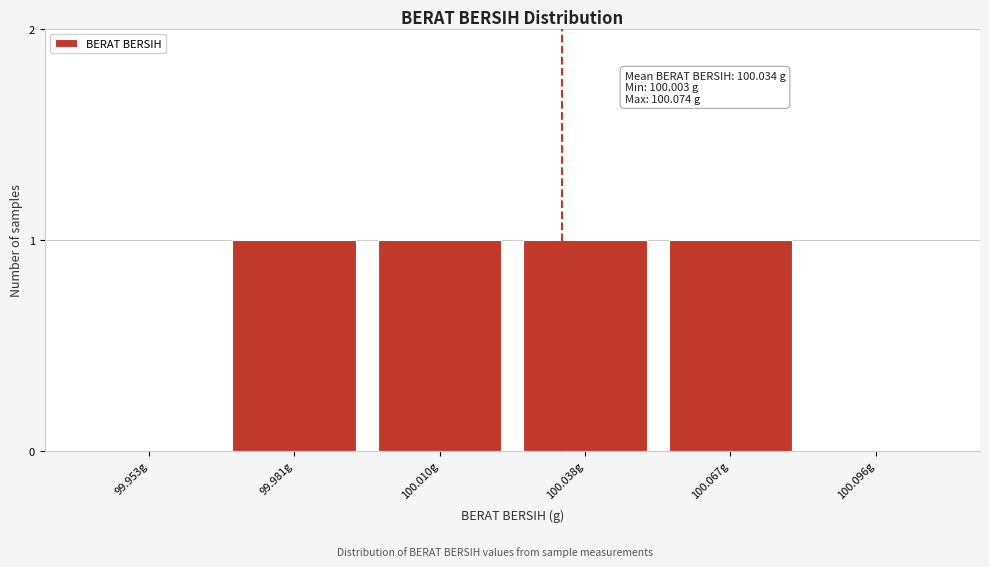

Reading left to right, transcribe all the data shown in this chart.

99.953g=0	99.981g=1	100.010g=1	100.038g=1	100.067g=1	100.096g=0